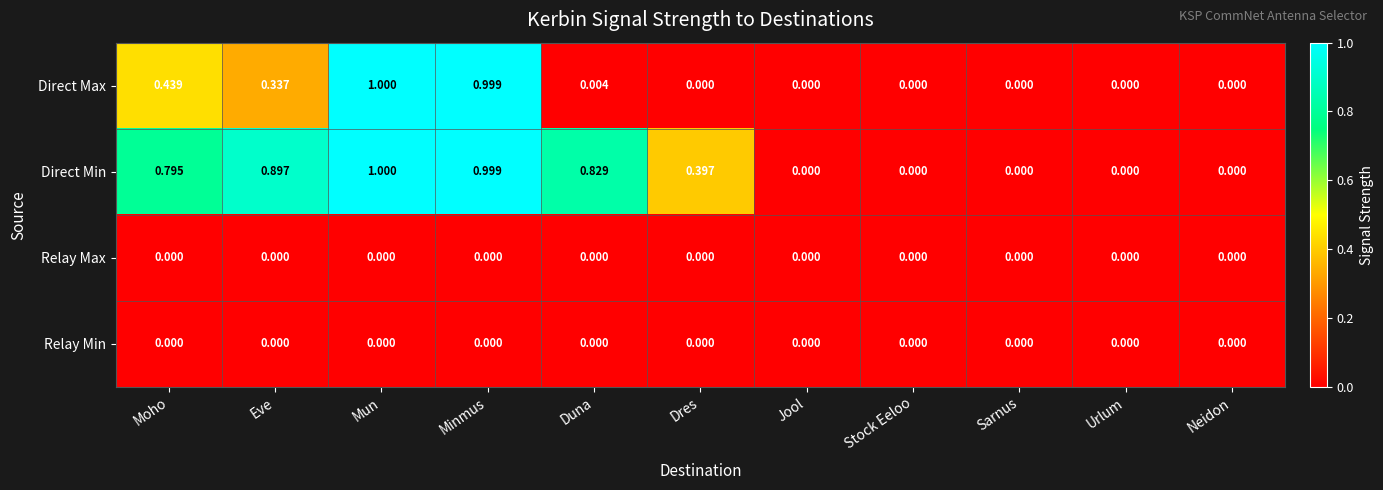

Between Moho and Dres, which series saw the biggest shift?

Direct Max